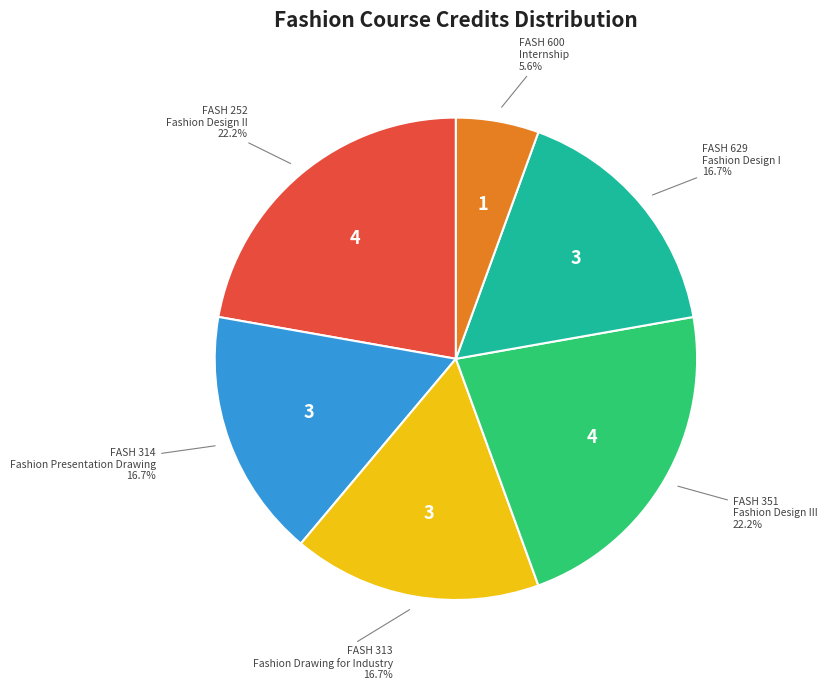

Is there a majority slice in this chart?

No